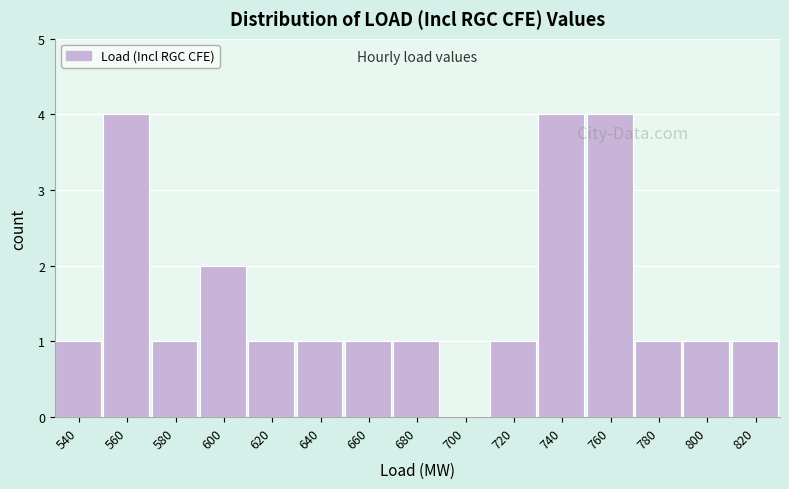

Reading right to left, what are all the values shown in this chart?

820=1	800=1	780=1	760=4	740=4	720=1	700=0	680=1	660=1	640=1	620=1	600=2	580=1	560=4	540=1